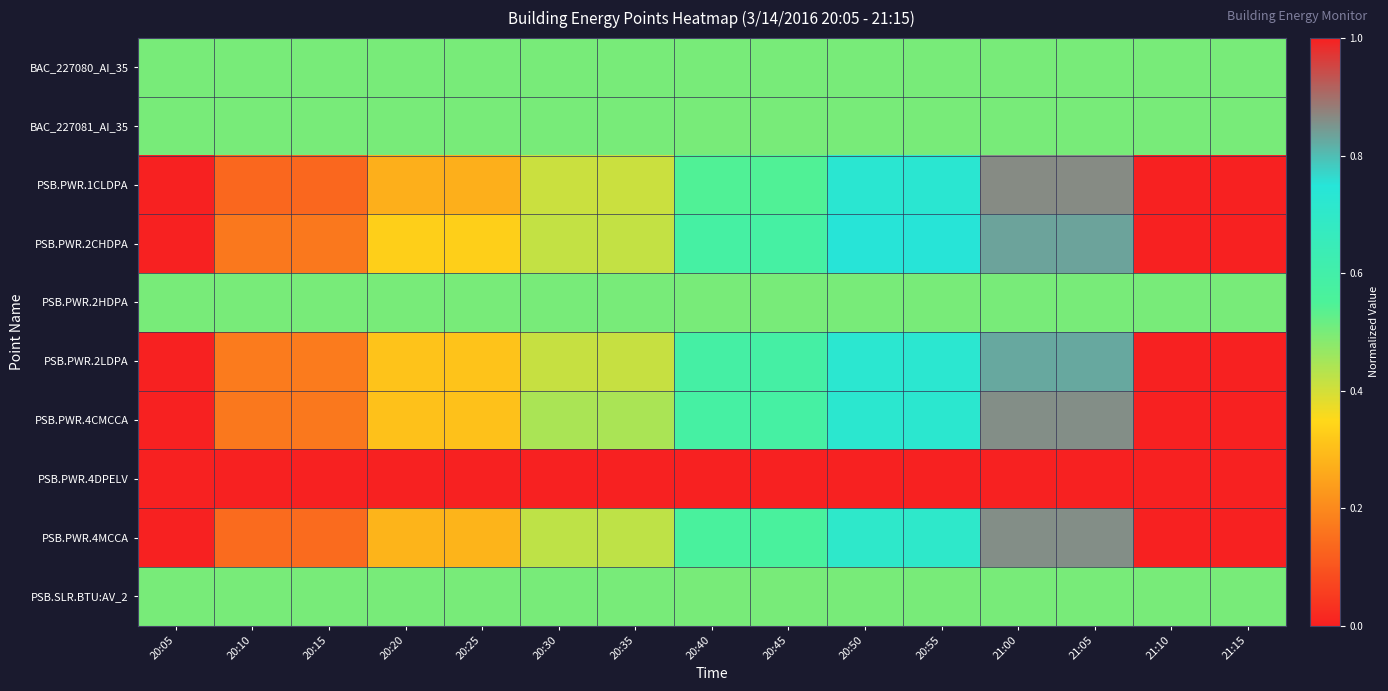

Between 21:00 and 20:50, which is larger?

21:00